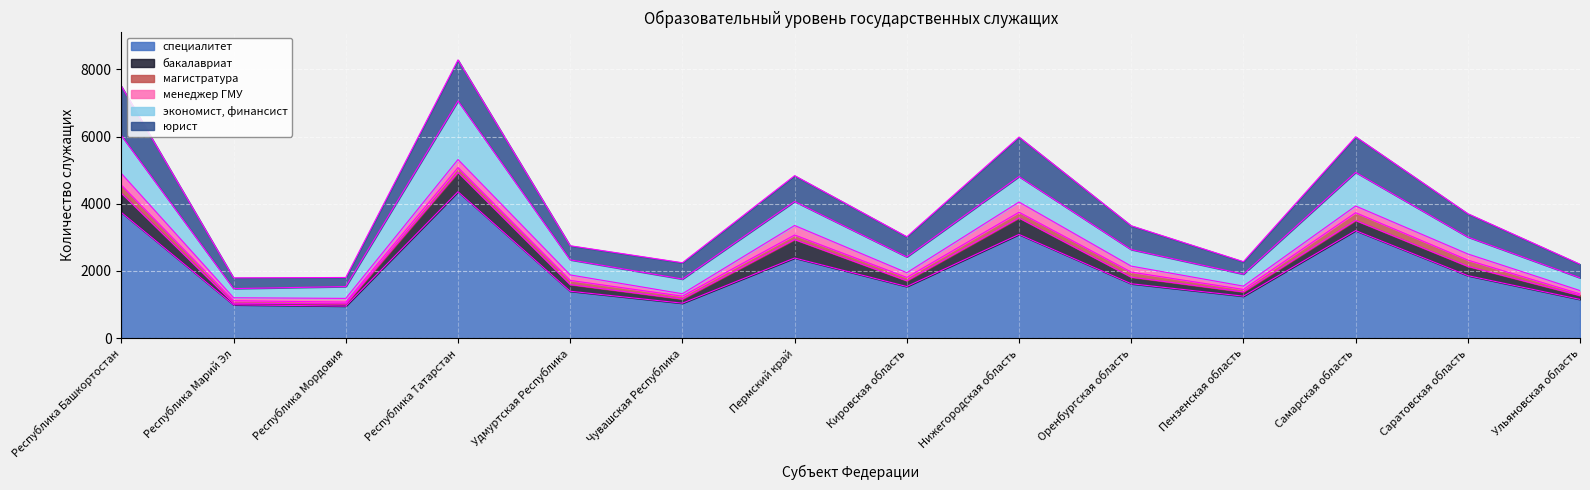

What is the spread (max minus min) of values at Республика Башкортостан?

3502